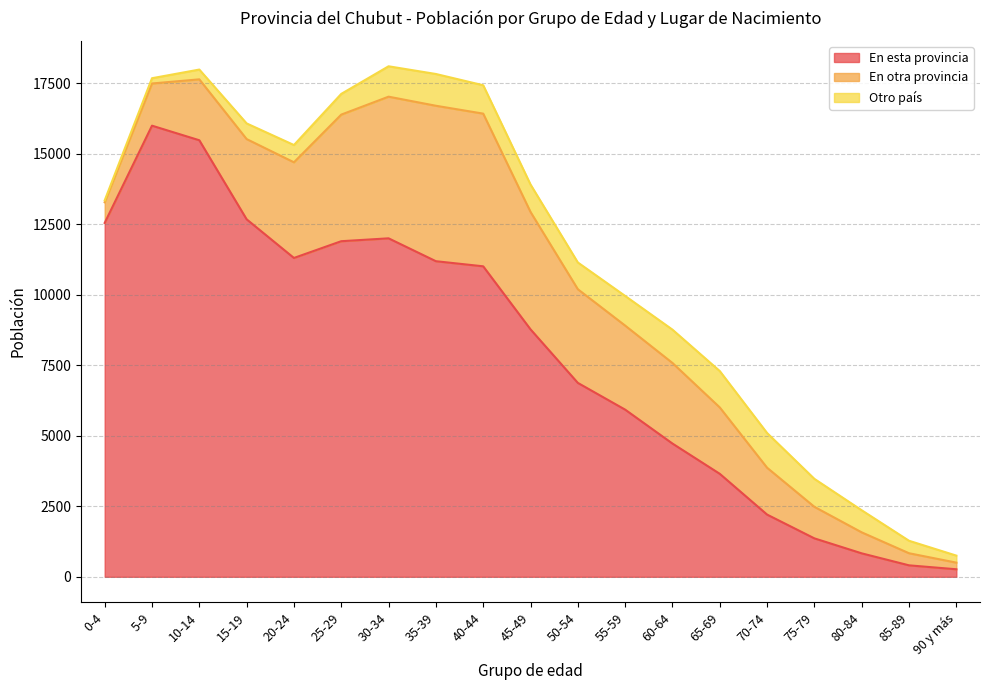

What is the lowest value of the En otra provincia series?

235